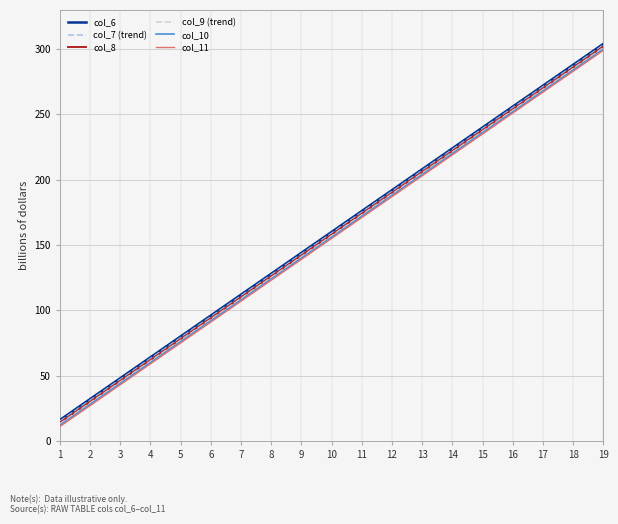

True or false: col_6 has more than 1 interior local peaks.

False